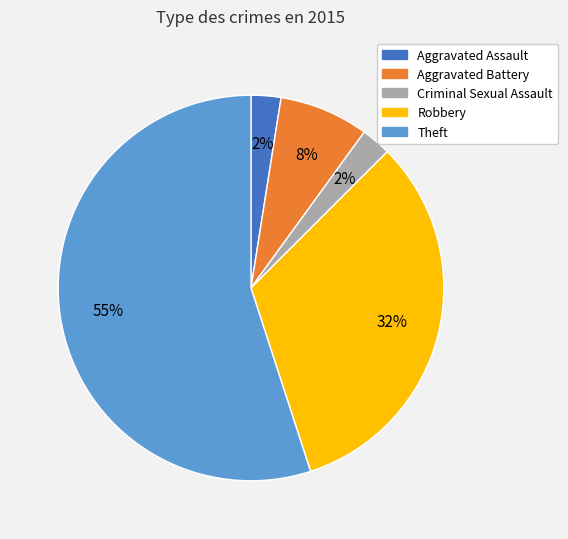

Between Robbery and Criminal Sexual Assault, which is larger?

Robbery